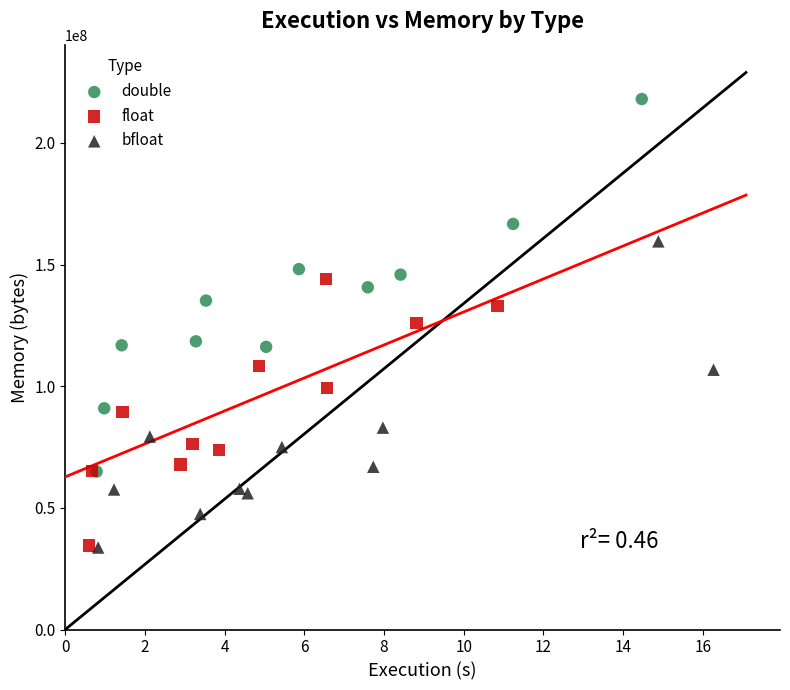

Which series has the largest Y range (max minus min)?

double